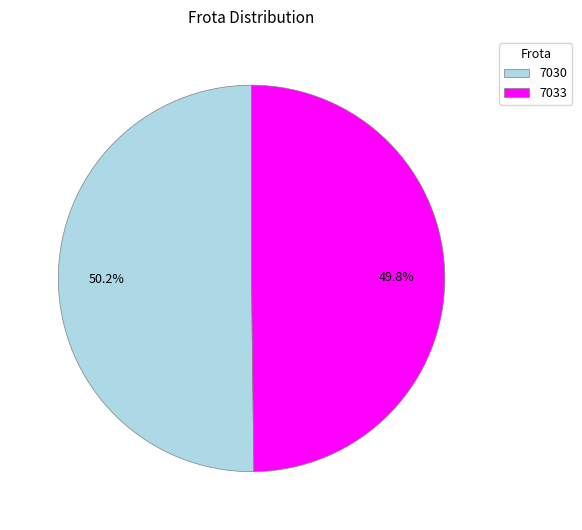

Does any single category account for the majority?

Yes